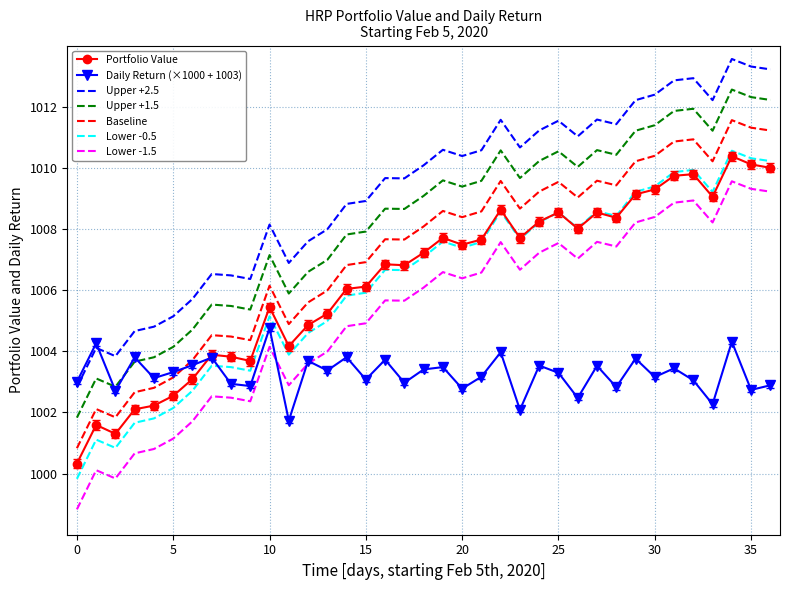

True or false: Portfolio Value has more than 1 points higher than both neighbors.

True